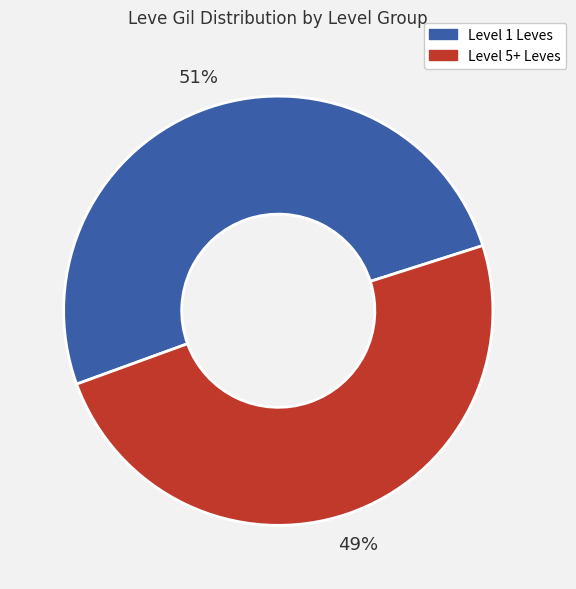

Does any single category account for the majority?

Yes